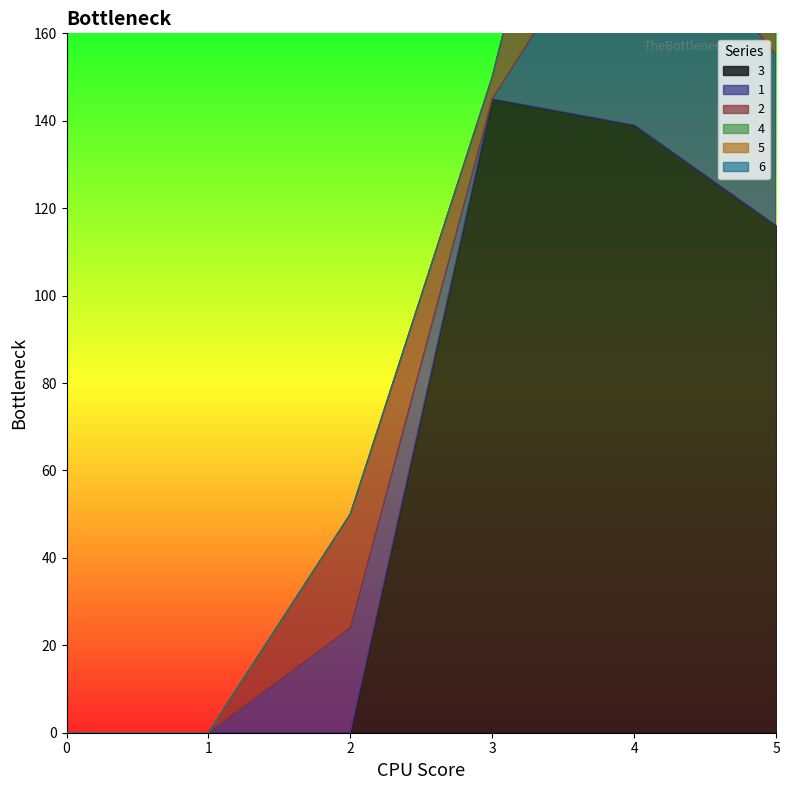

Reading right to left, extract all data points from this chart.

3: 116	139	145	0	0	0
1: 39	57	0	24	0	0
2: 86	83	5	26	0	0
4: 0	0	0	0	0	0
5: 0	0	0	0	0	0
6: 0	0	0	0	0	0